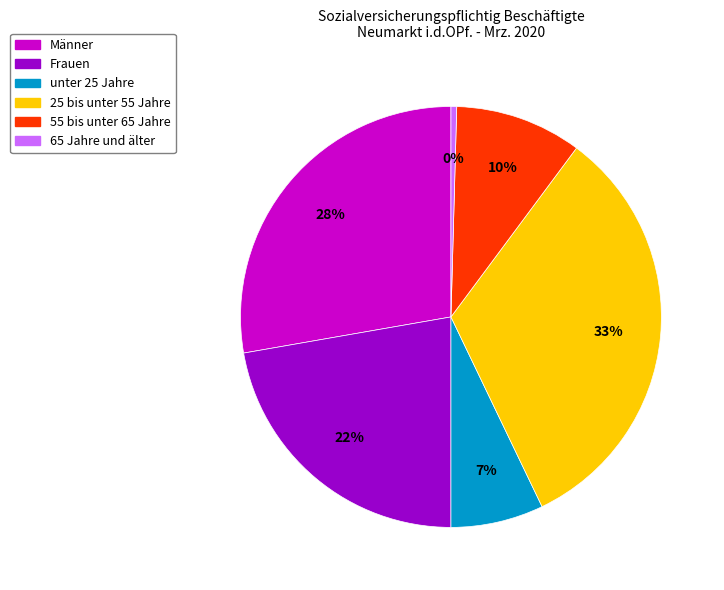

To the nearest percent, what is the average slice percentage?

17%